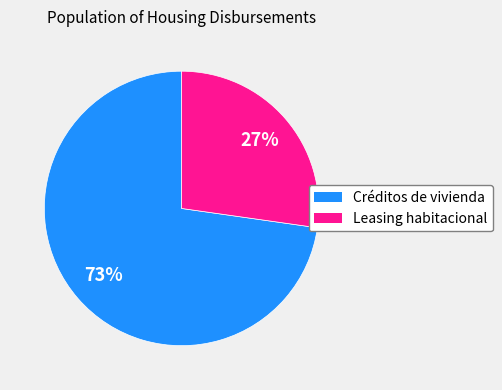

To the nearest percent, what is the difference between the largest and smallest slice percentages?

46%